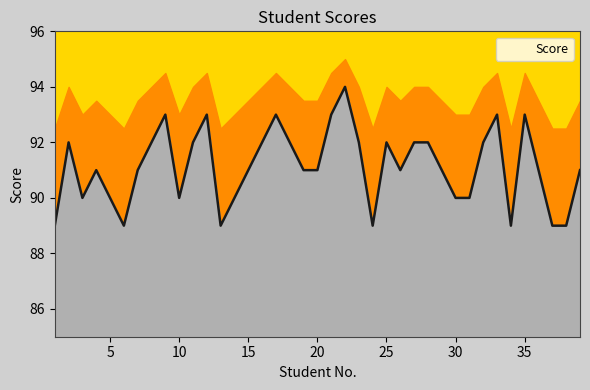

How many points are lower than both their immediate neighbors (excluding endpoints)?

7